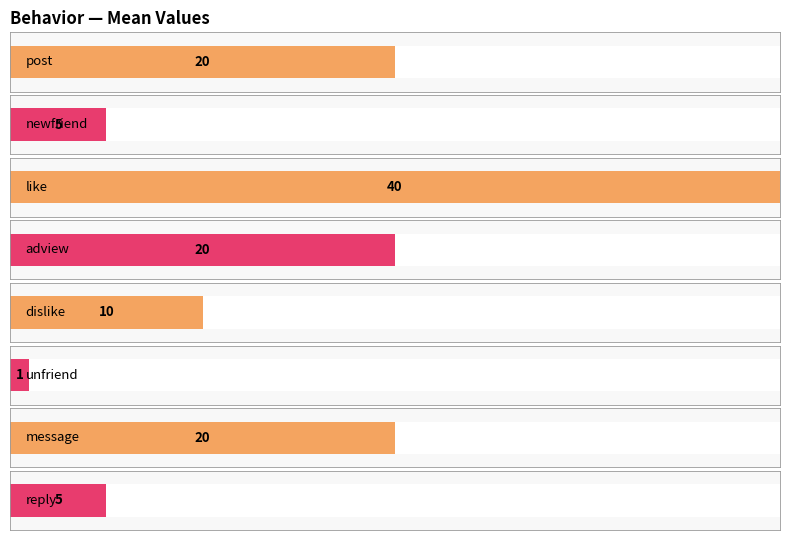

True or false: the data shows 1 at unfriend.

True